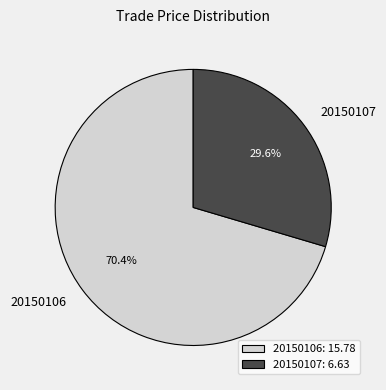

Which category has the smallest portion of the pie?

20150107